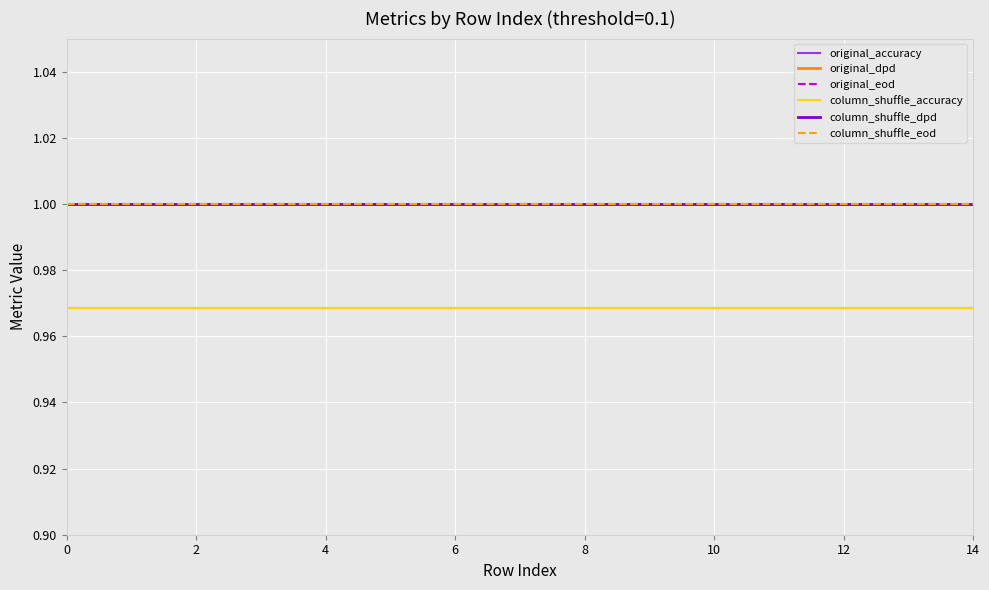

True or false: original_eod and column_shuffle_dpd cross at least once.

False